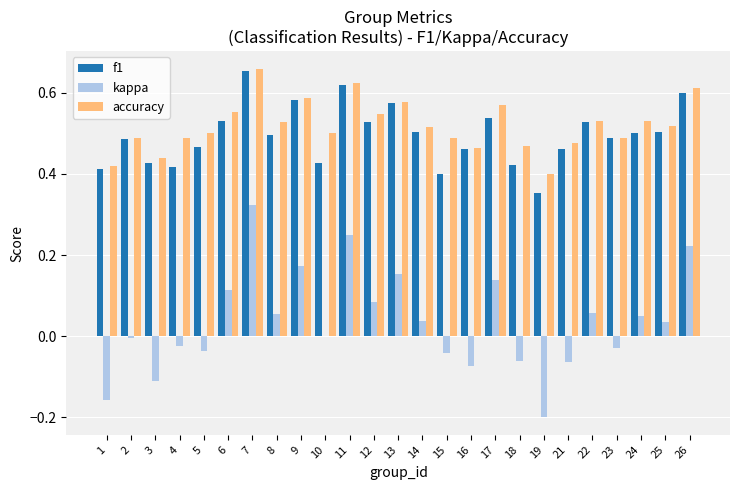

Does the chart contain stacked bars?

No